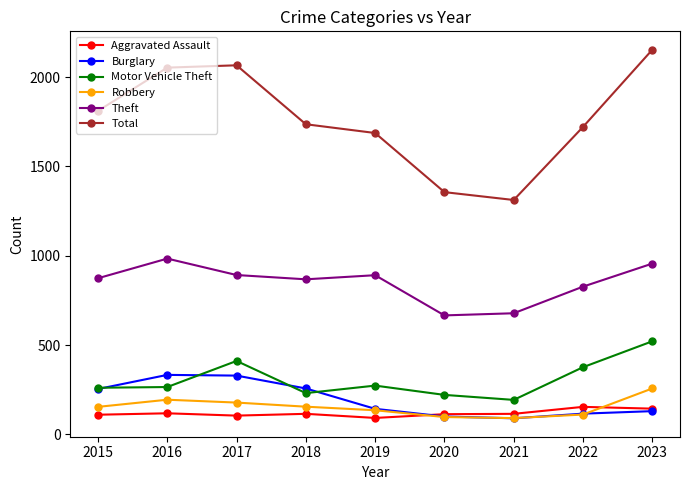

True or false: Theft and Robbery cross at least once.

False